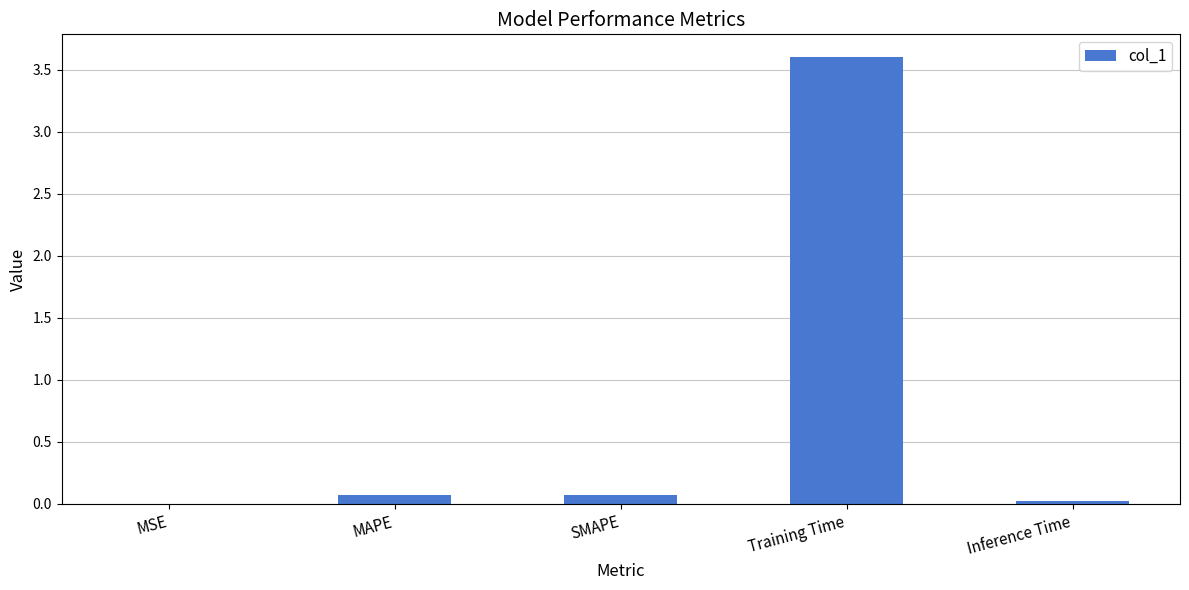

What value does the data have at Training Time?

3.6